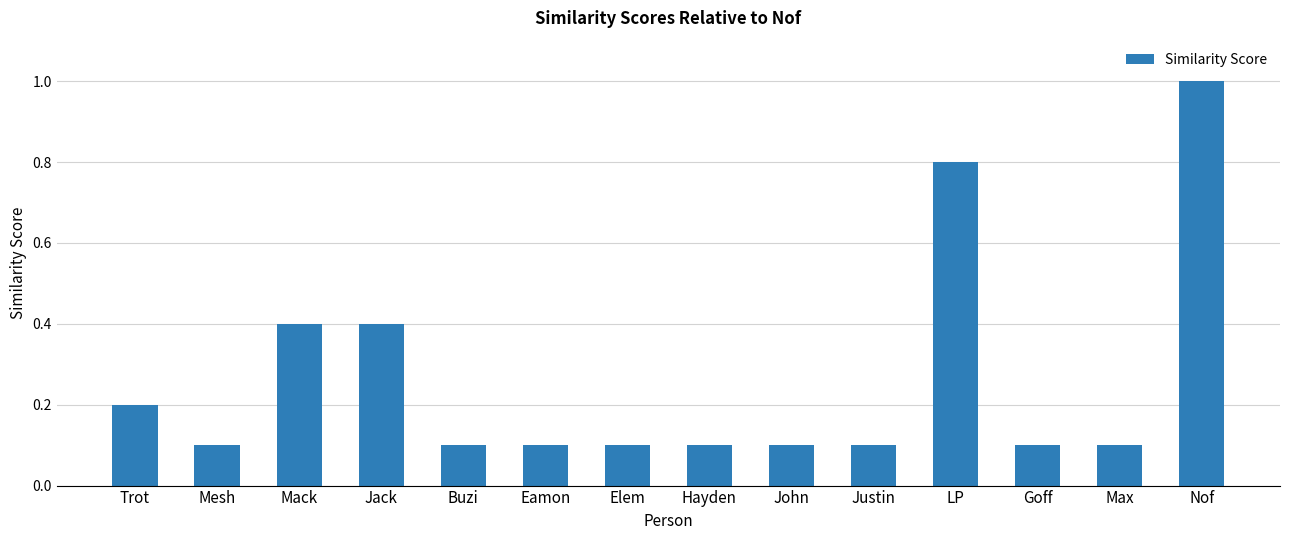

What is the maximum value shown in the chart?

1.0